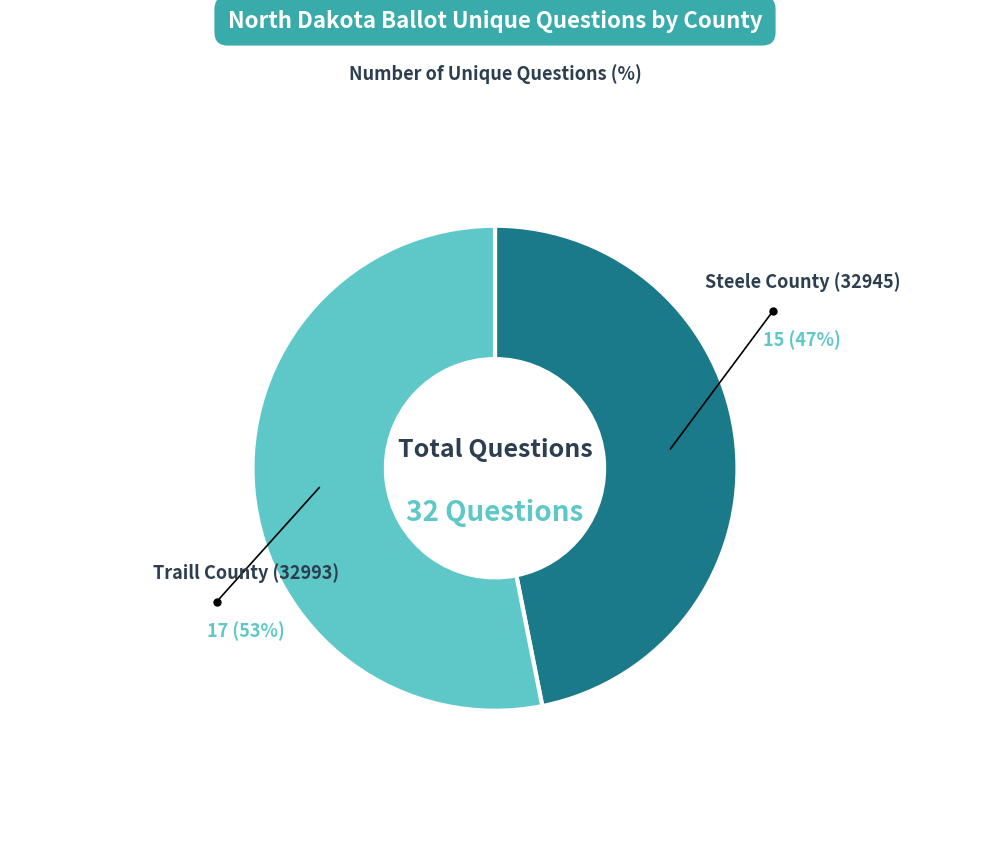

What percentage is the Traill County (32993) slice, to the nearest percent?

53%